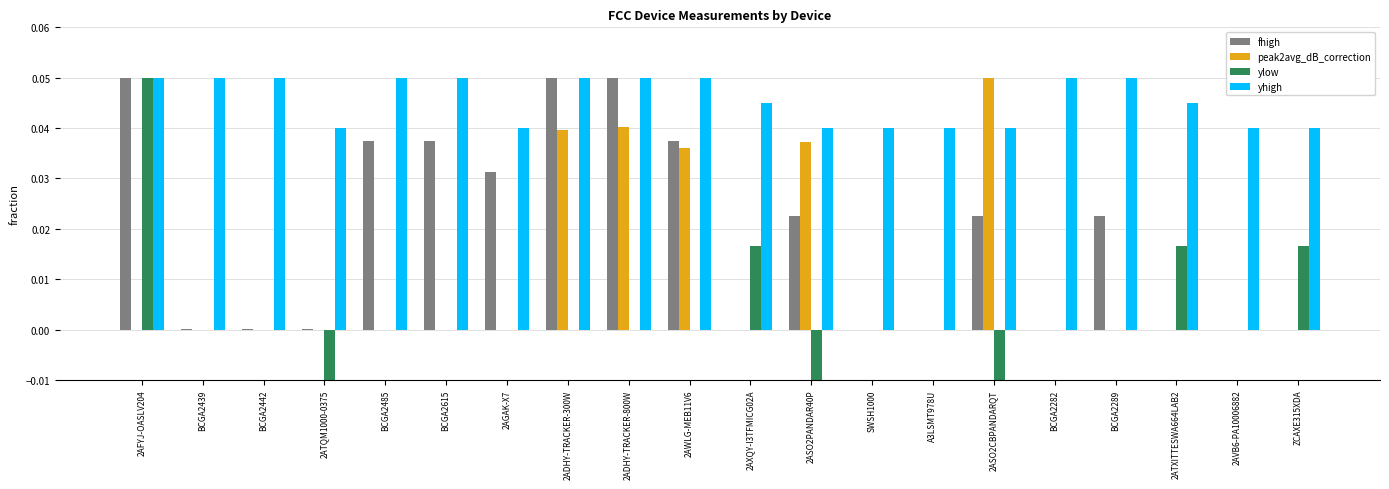

At which label is peak2avg_dB_correction closest to 0?

2AFYJ-OASLV204